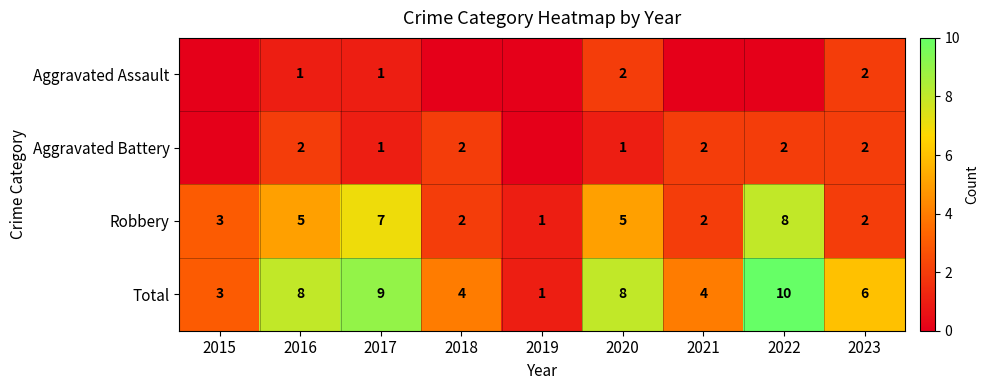

How many Total values are between 4 and 8?

5